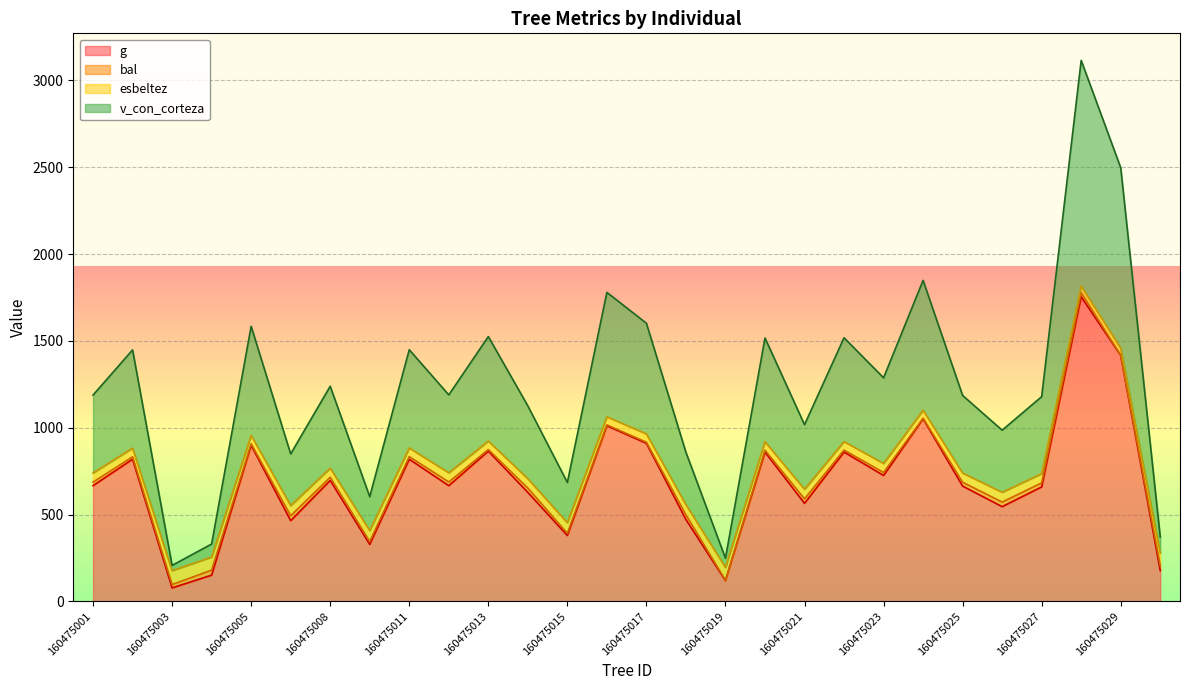

True or false: g and v_con_corteza cross at least once.

False